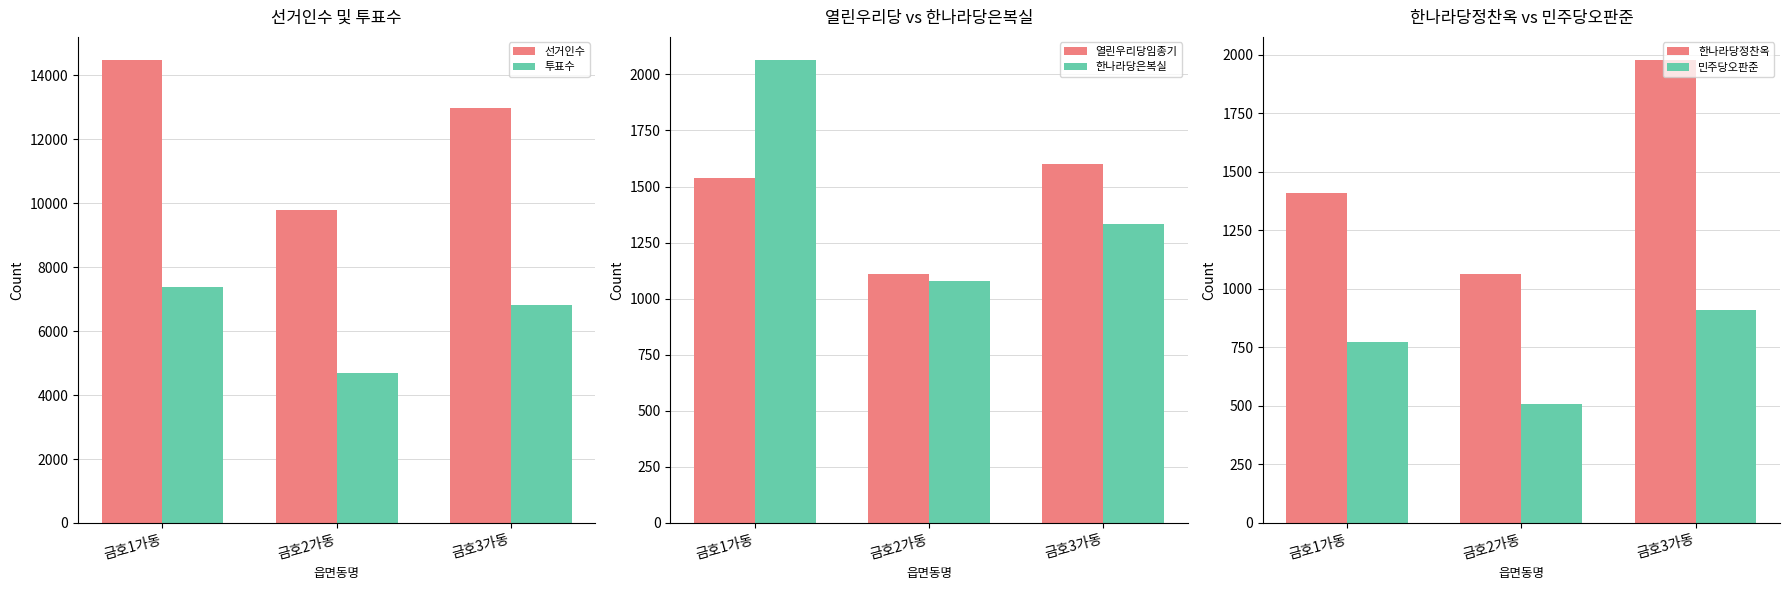

Is it true that 한나라당정찬옥 equals 1977 at 금호3가동?

True